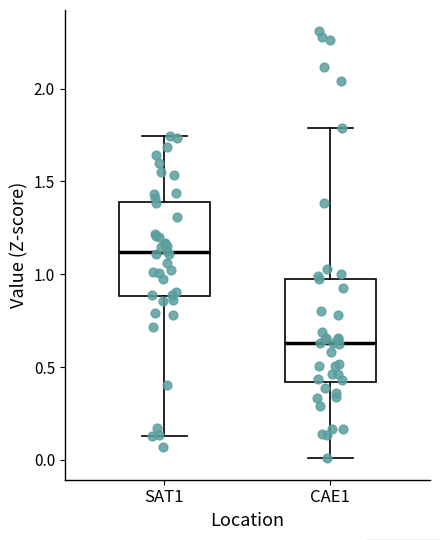

Which box has the highest median line?

SAT1